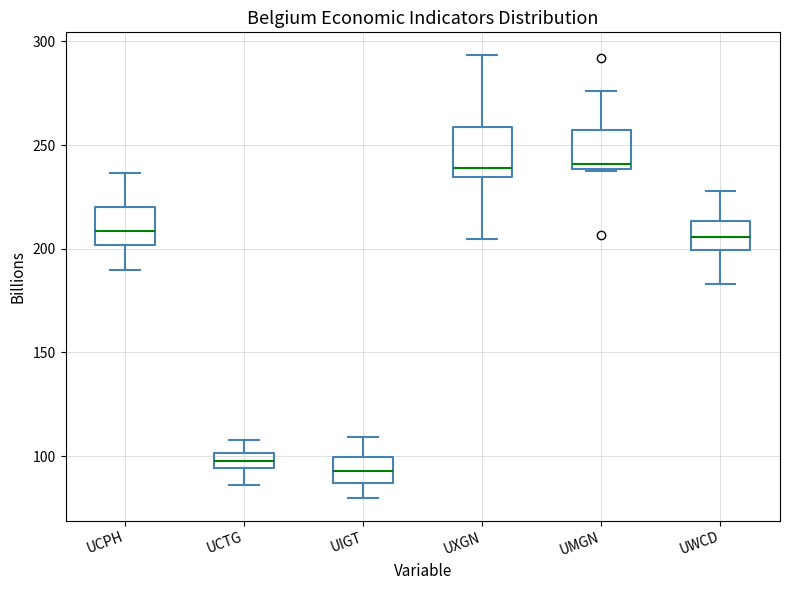

Which box is the tallest, from its lower edge to its upper edge?

UXGN